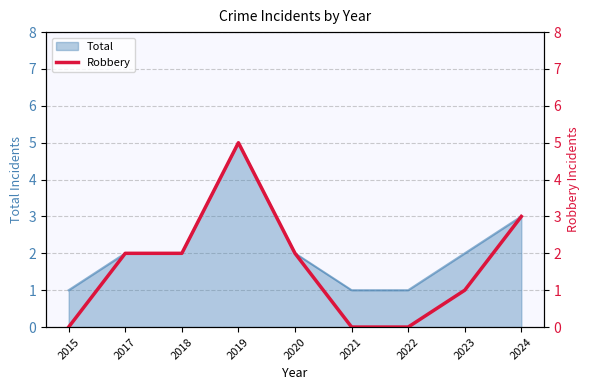

At which category does the chart reach its peak across all series?

2019